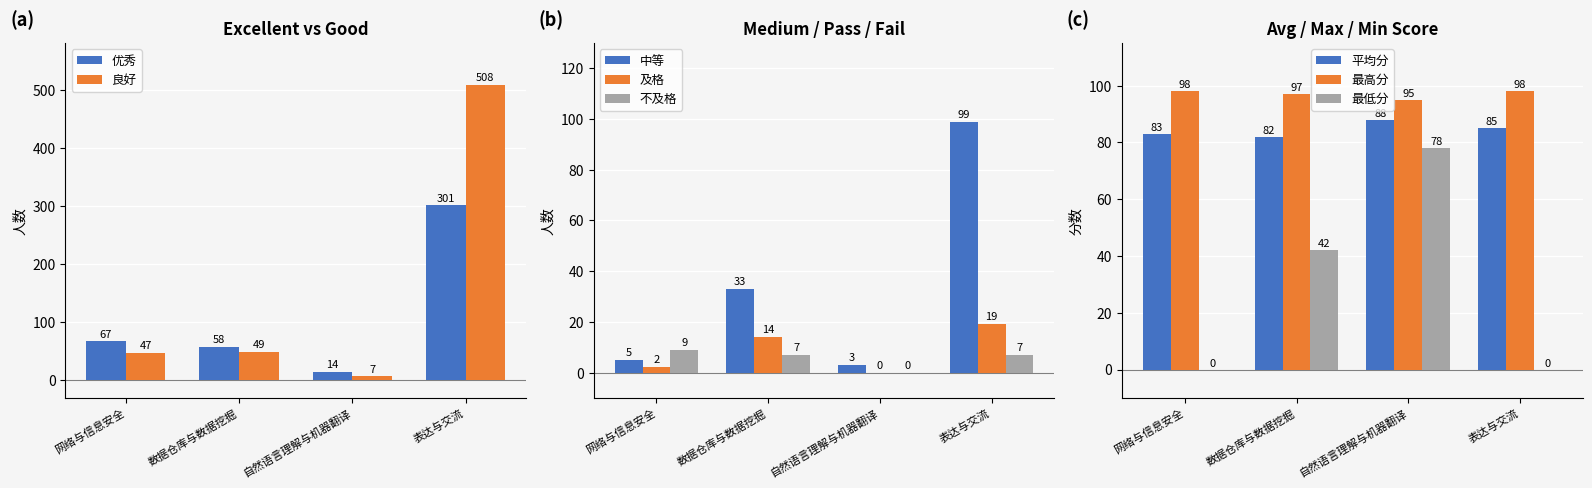

What is the sum of the 及格 values at 数据仓库与数据挖掘 and 自然语言理解与机器翻译?

14